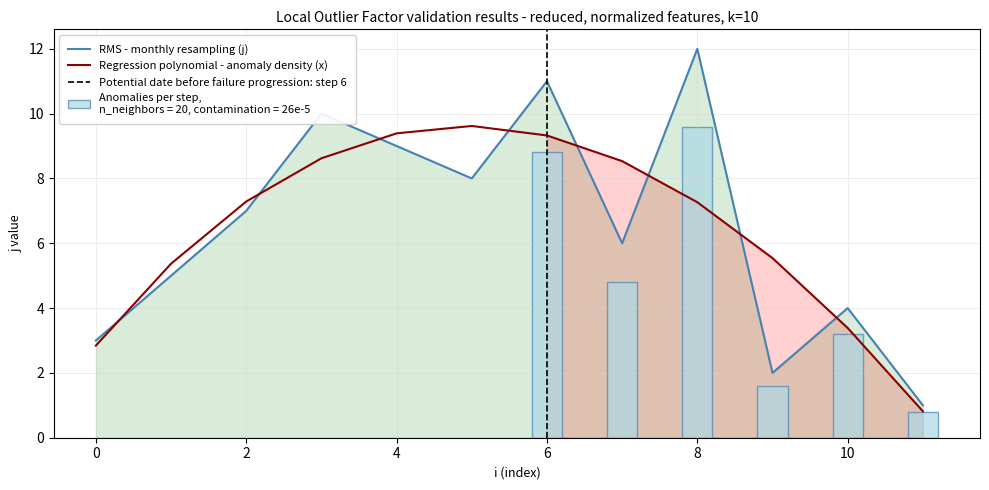

The value at 1 is 5. True or false?

True